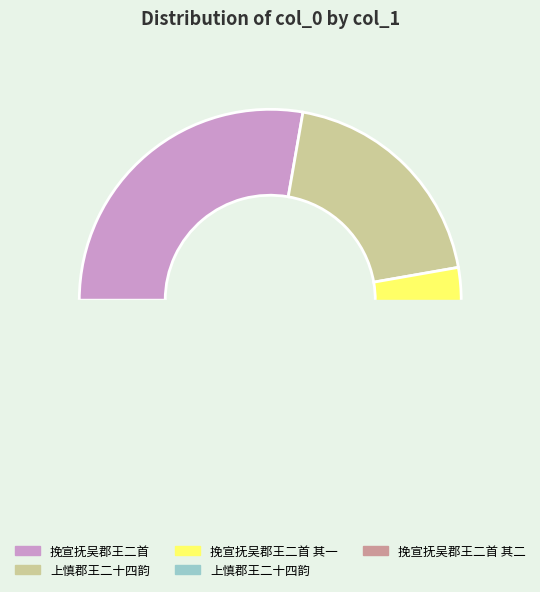

How many slices are in this pie chart?

5